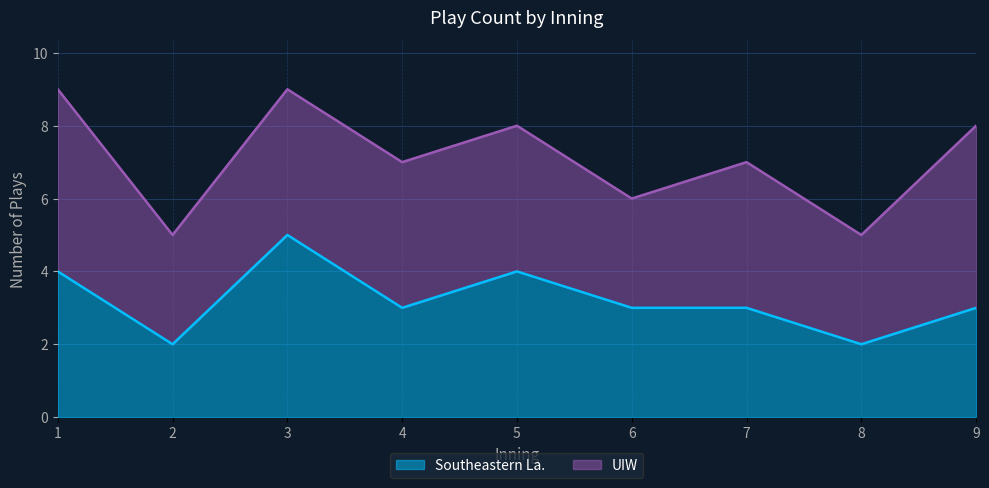

Which has a higher value, 8 or 2?

8